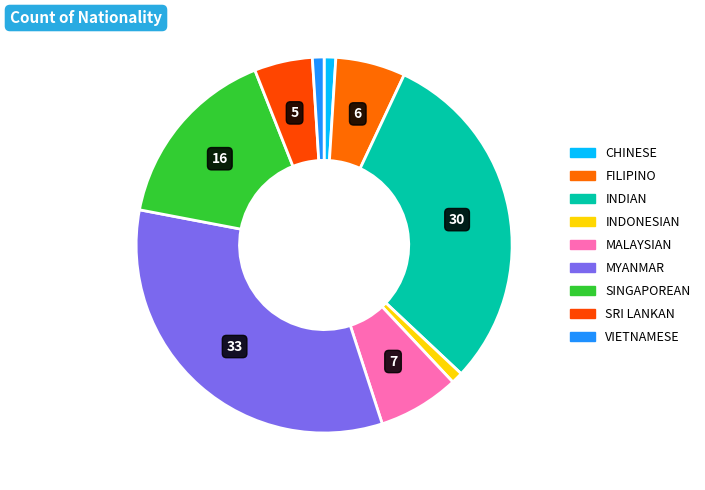

How much of the chart is everything except MYANMAR?

67.0%